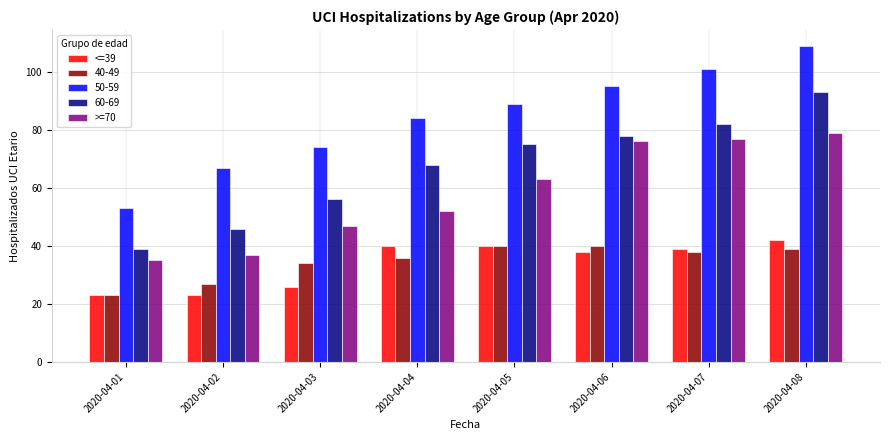

What is the value of the >=70 bar at the 3rd from the left?

47